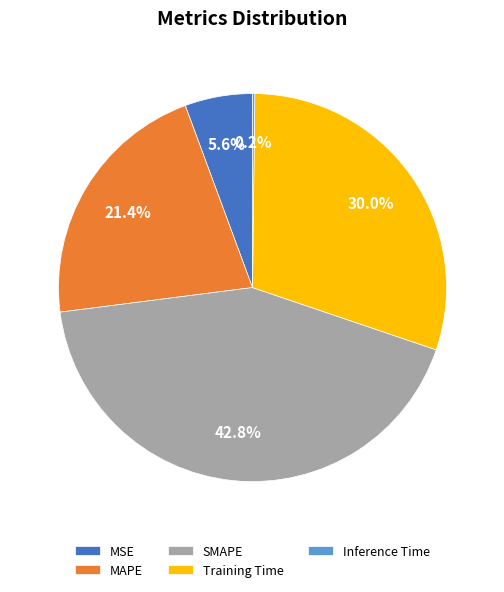

What is the total percentage of MSE and MAPE?

27.0%